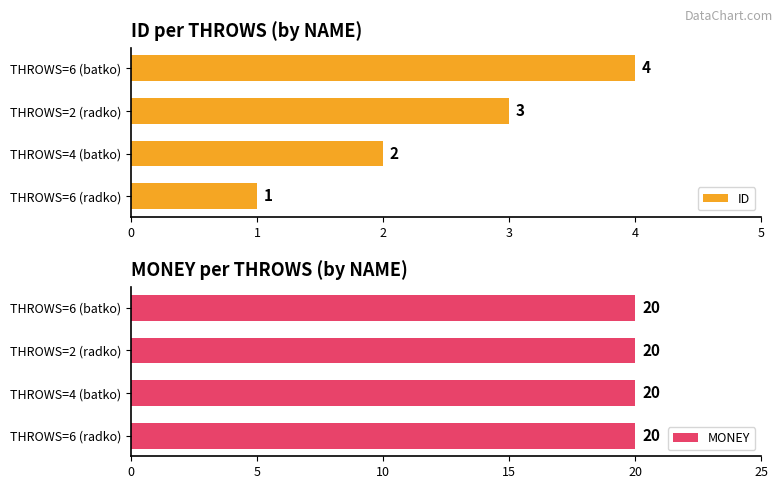

What is the maximum value for ID?

4